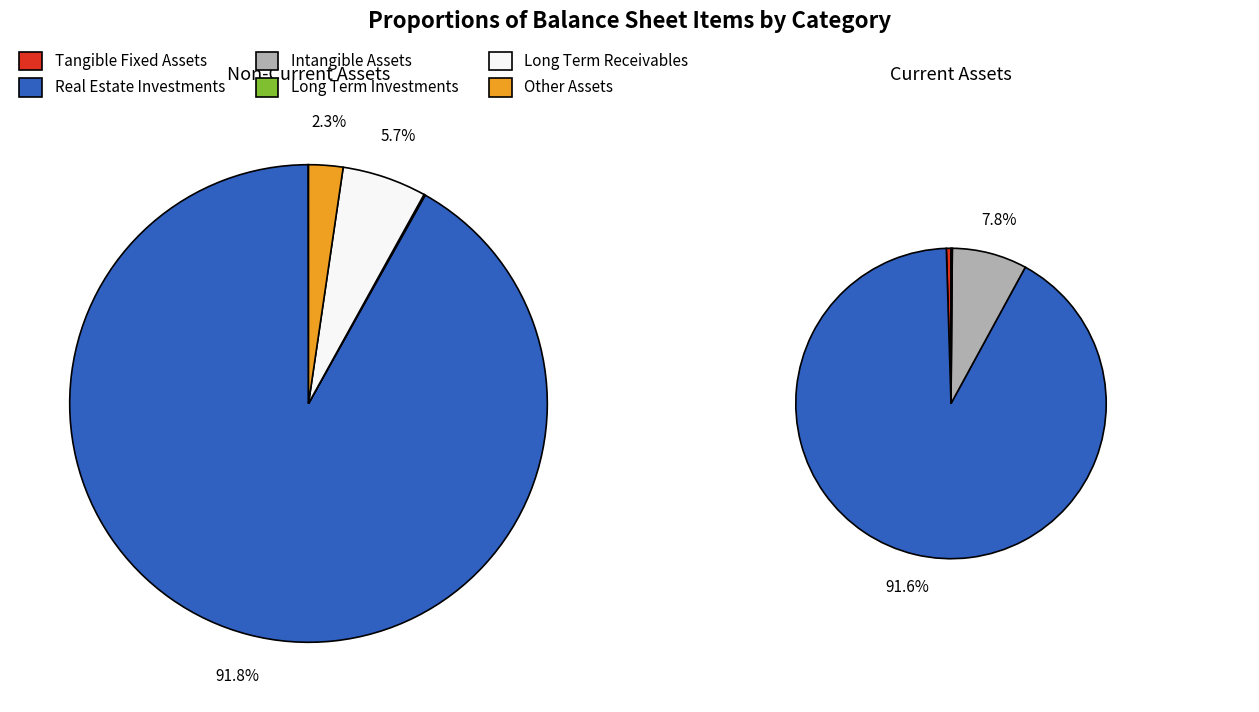

Do Real Estate Investments and Tangible Fixed Assets together represent more than half of the pie?

Yes